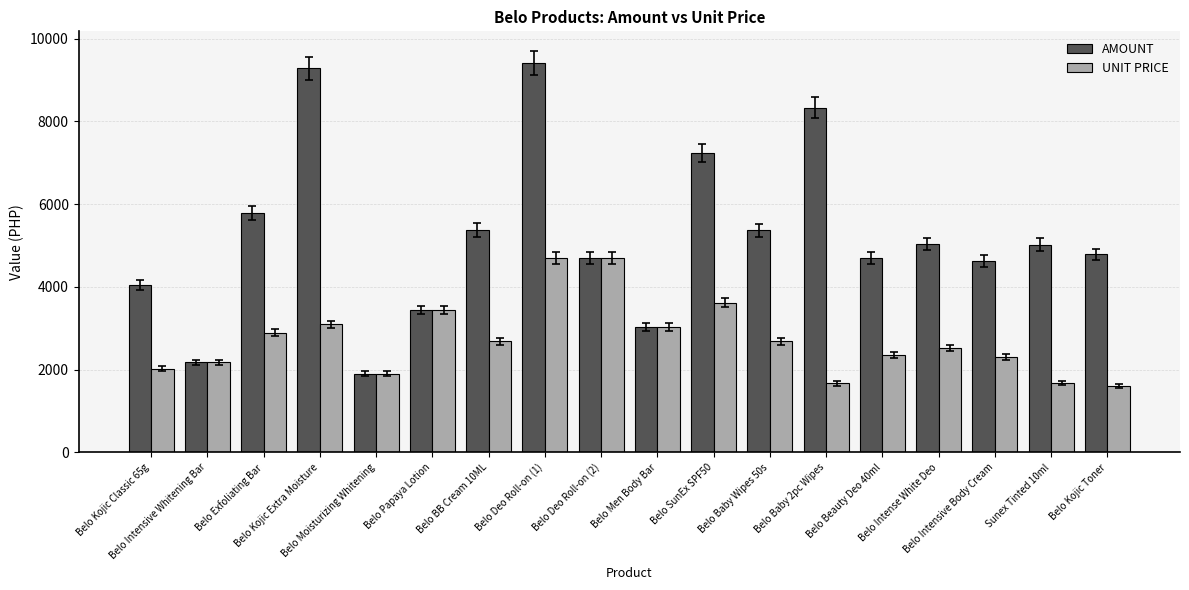

At which category is the sum across all series the highest?

Belo Deo Roll-on (1)